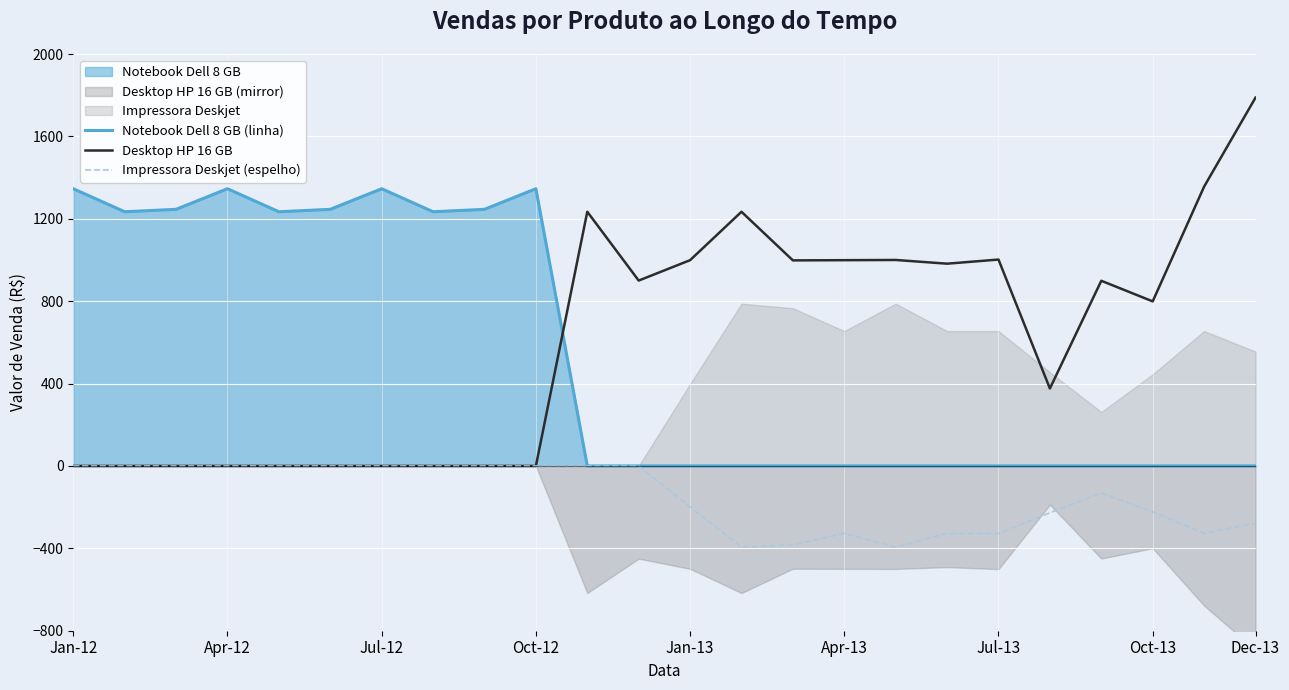

What is the maximum value for Notebook Dell 8 GB (linha)?

1345.9